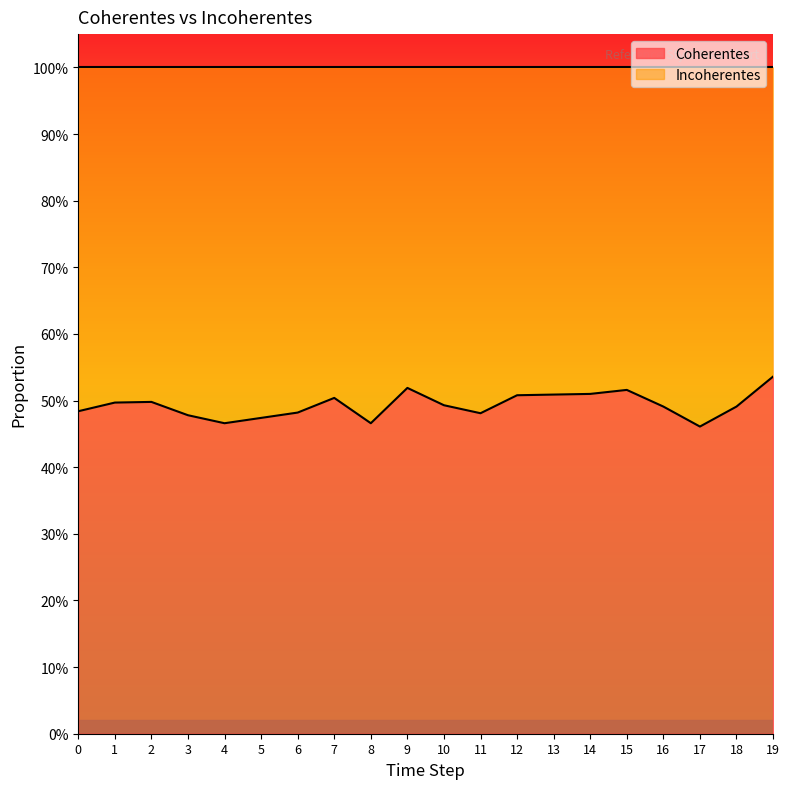

Reading left to right, extract all data points from this chart.

0=0.5	1=0.5	2=0.5	3=0.5	4=0.5	5=0.5	6=0.5	7=0.5	8=0.5	9=0.5	10=0.5	11=0.5	12=0.5	13=0.5	14=0.5	15=0.5	16=0.5	17=0.5	18=0.5	19=0.5